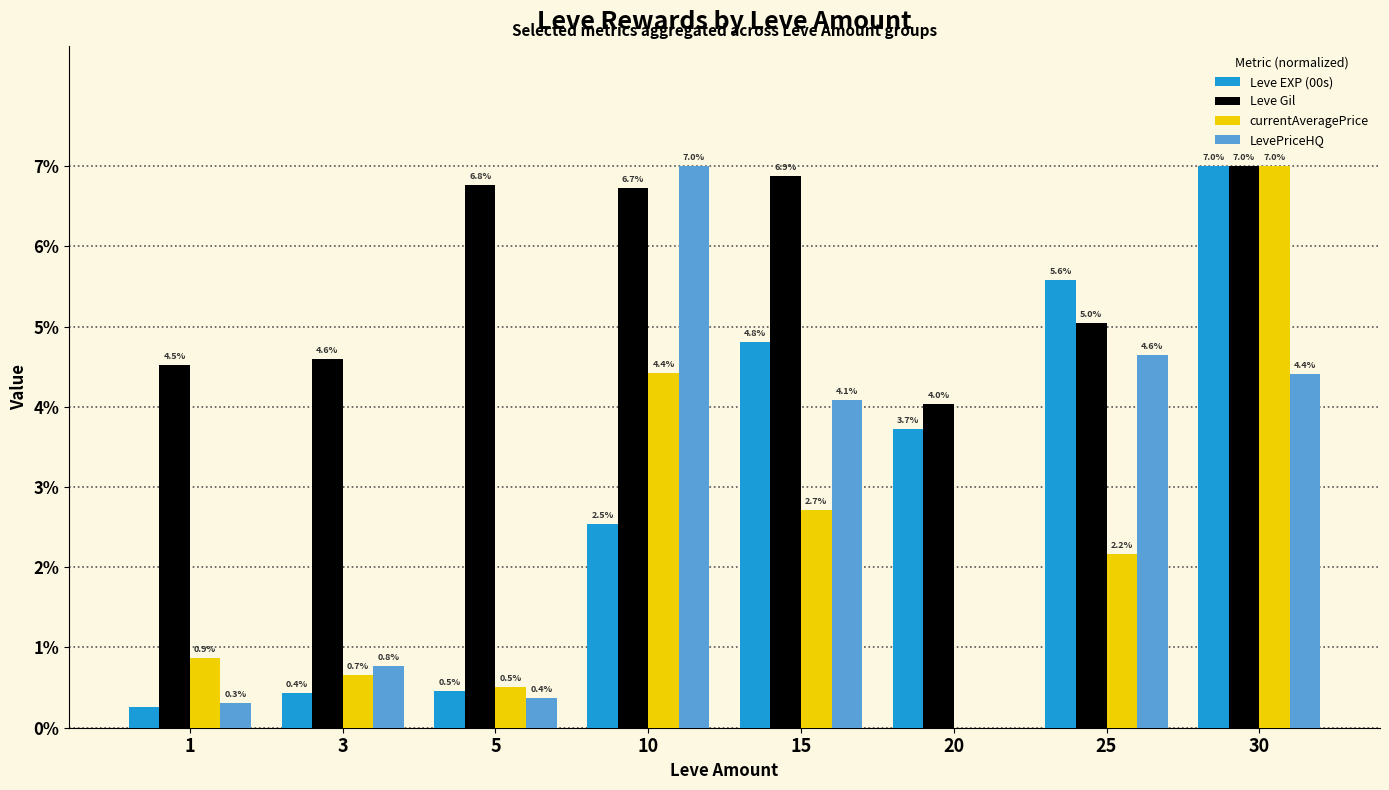

Between 3 and 25, which series saw the biggest shift?

Leve EXP (00s)